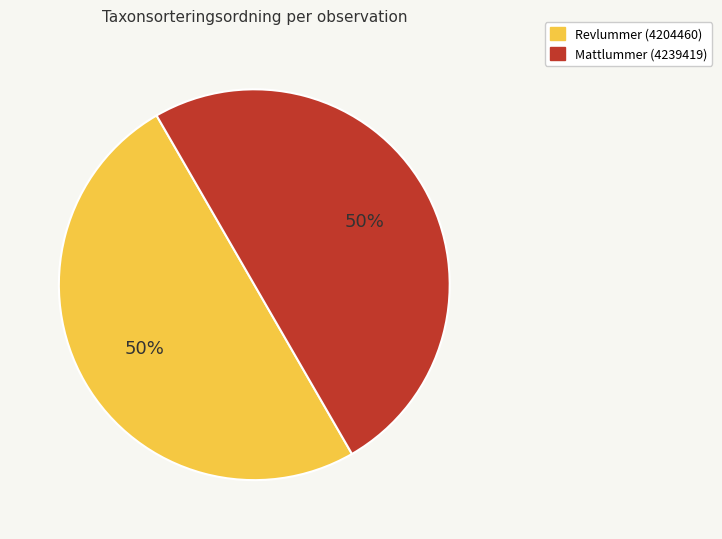

To the nearest percent, what percentage of the pie is Mattlummer (4239419)?

50%